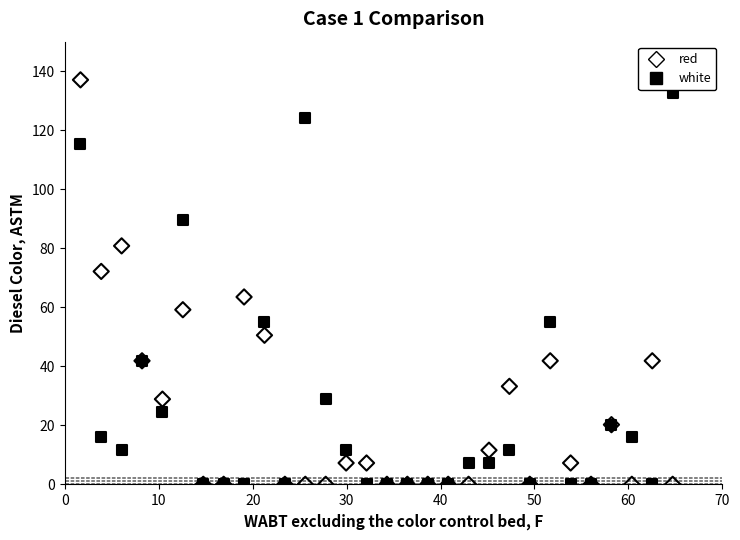

In the white series, what Y value is closest to 66?

54.8